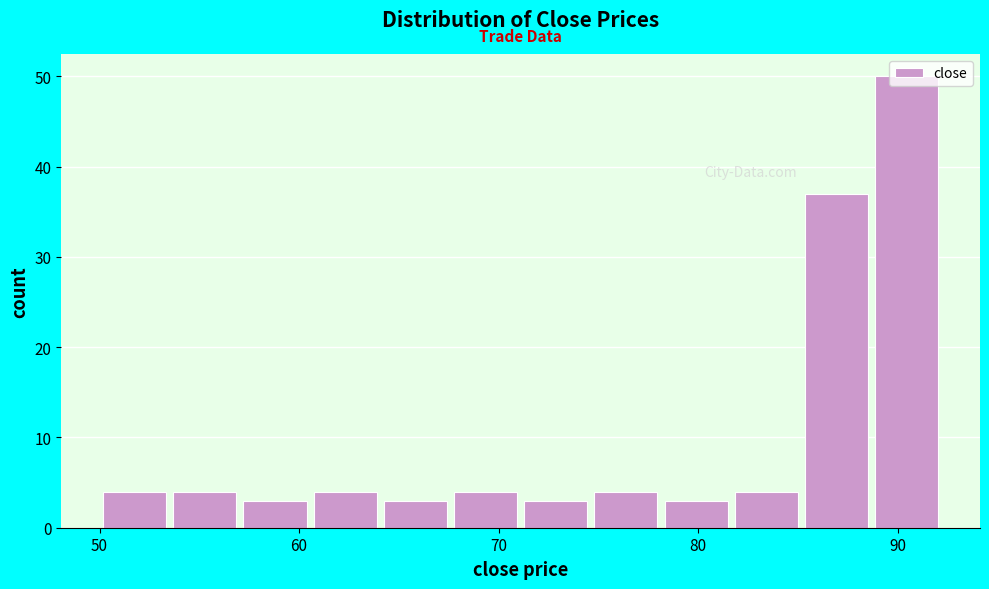

Read against the x-axis, roughly where is the centre of the tallest bar?

90